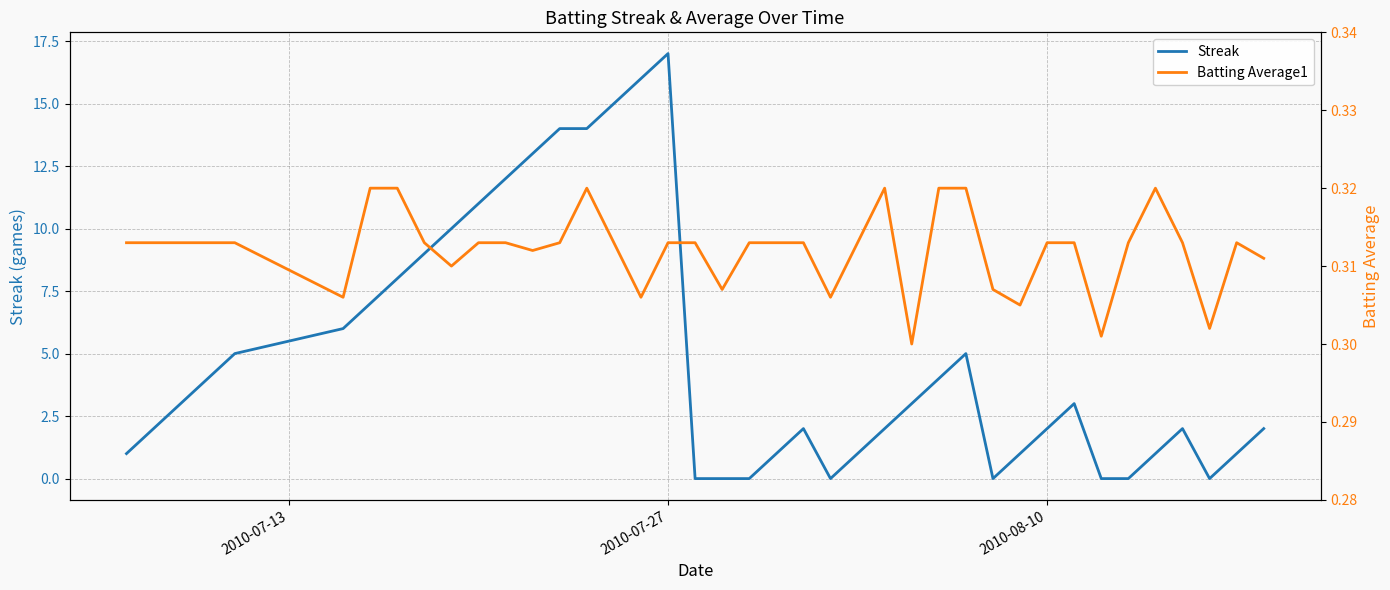

Which category has the highest value in the Streak series?

2010-07-27